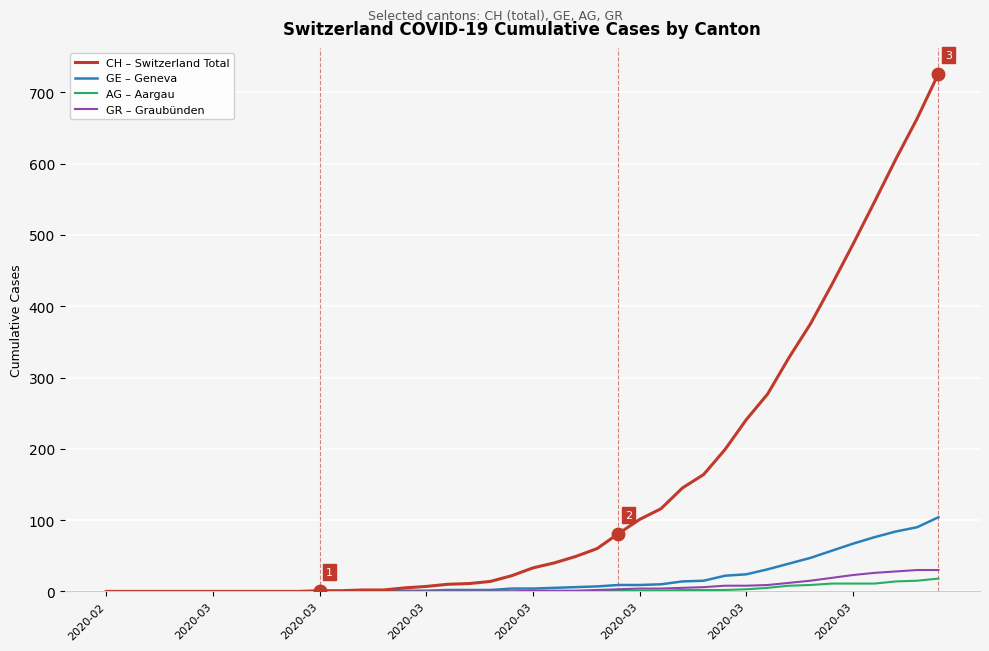

What is the label of the 35th point from the right?

2020-03